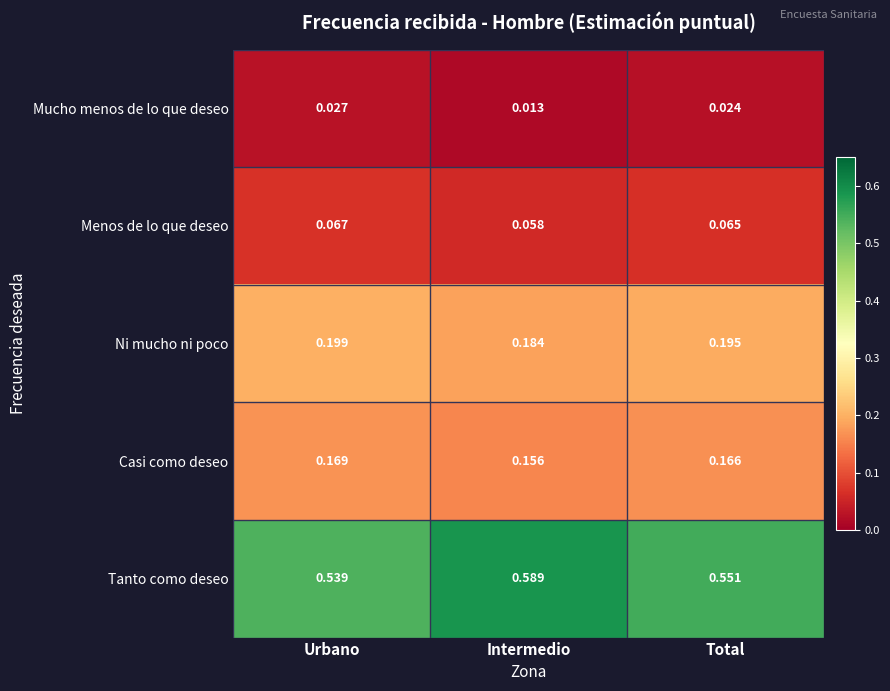

At which label does Tanto como deseo reach its peak?

Intermedio